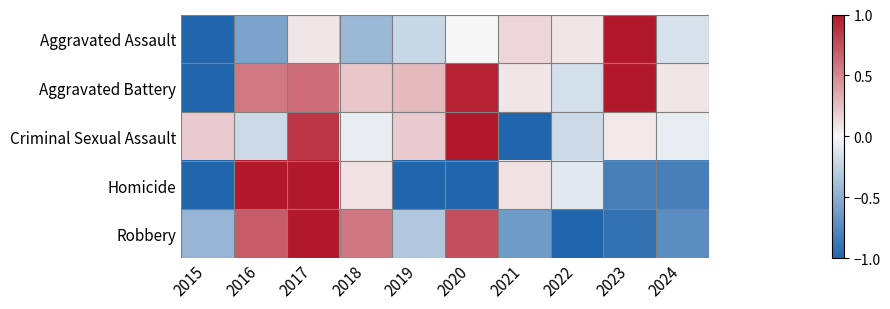

Which has a higher value, 2019 or 2022?

2022